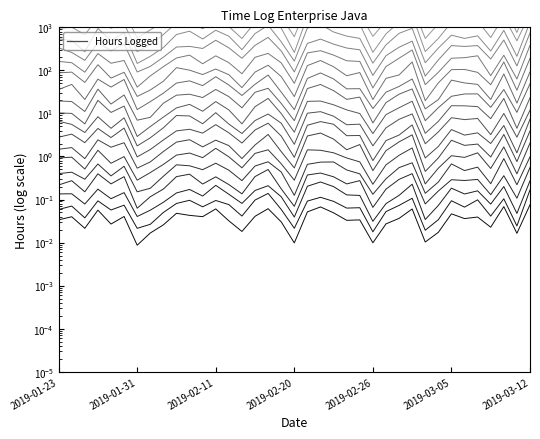

What is the difference between the maximum and minimum values?

1176.7